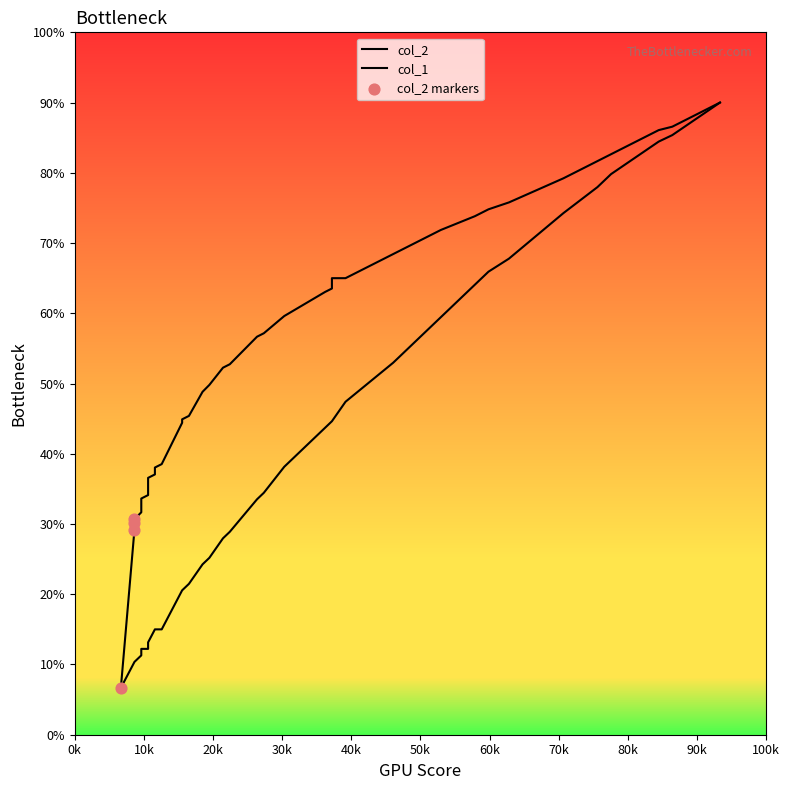

Which series reaches the maximum Y coordinate?

col_2